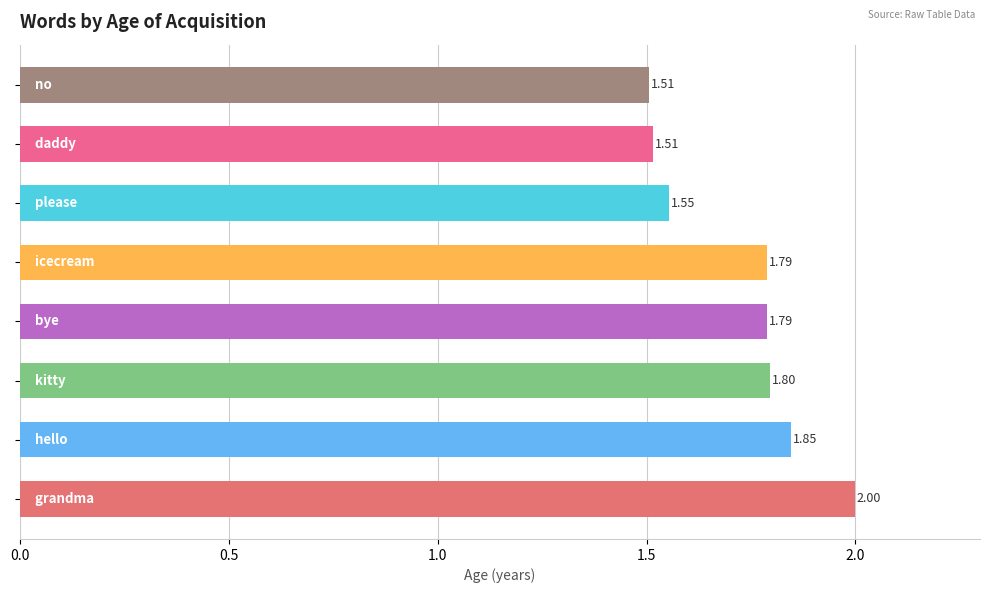

What is the average value?

1.7